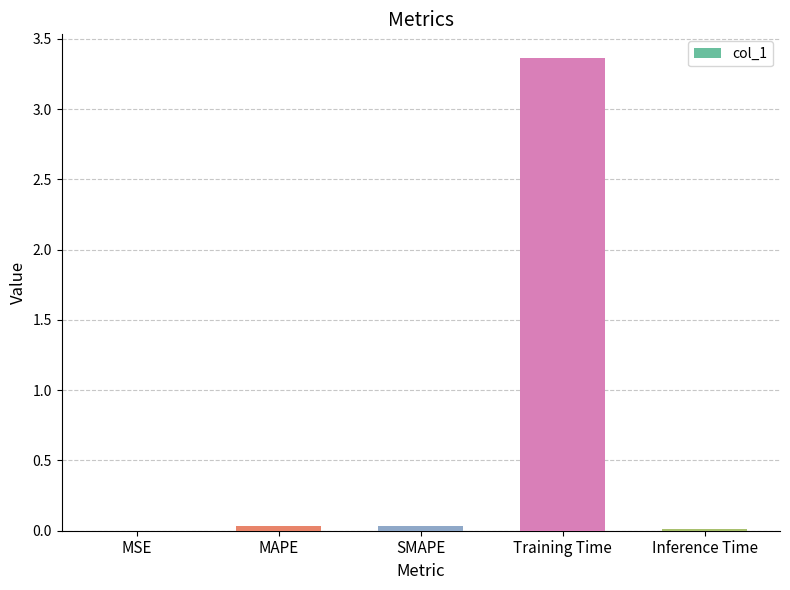

At which category does the chart reach its peak across all series?

Training Time